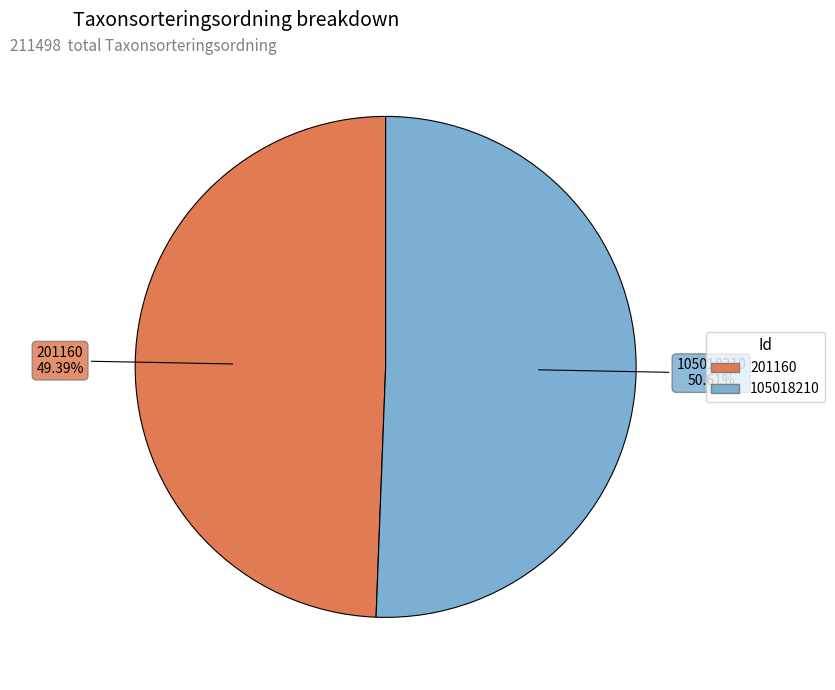

How many segments does this pie chart have?

2